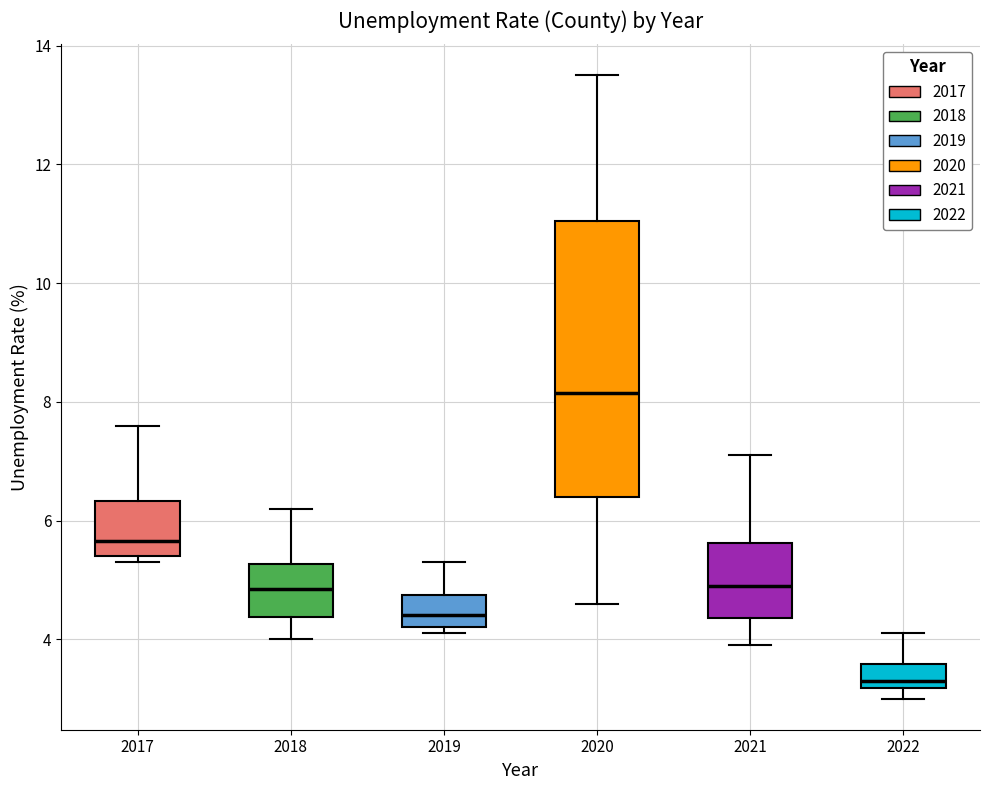

Where does the lower whisker of the box at x = 2021 end on the y-axis? The values are not printed on the chart, so give them approximately, as read against the axis.

4.0